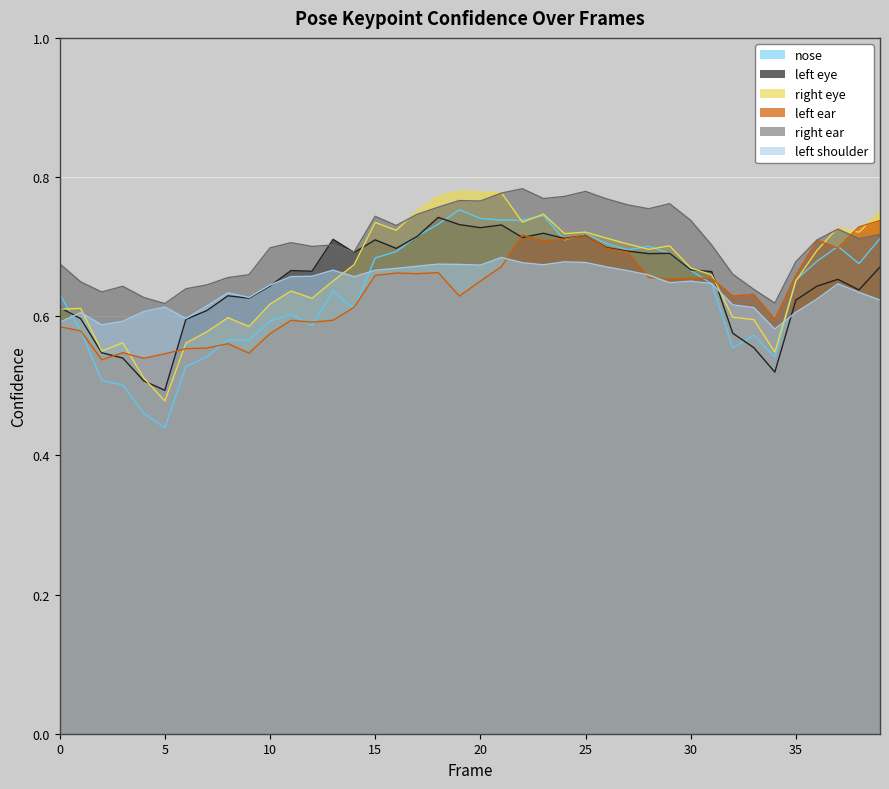

Reading left to right, what are all the values shown in this chart?

a_nose_confidence: 0.6	0.6	0.5	0.5	0.5	0.4	0.5	0.5	0.6	0.6	0.6	0.6	0.6	0.6	0.6	0.7	0.7	0.7	0.7	0.8	0.7	0.7	0.7	0.7	0.7	0.7	0.7	0.7	0.7	0.7	0.7	0.6	0.6	0.6	0.5	0.7	0.7	0.7	0.7	0.7
a_left_eye_confidence: 0.6	0.6	0.5	0.5	0.5	0.5	0.6	0.6	0.6	0.6	0.6	0.7	0.7	0.7	0.7	0.7	0.7	0.7	0.7	0.7	0.7	0.7	0.7	0.7	0.7	0.7	0.7	0.7	0.7	0.7	0.7	0.7	0.6	0.6	0.5	0.6	0.6	0.7	0.6	0.7
a_right_eye_confidence: 0.6	0.6	0.6	0.6	0.5	0.5	0.6	0.6	0.6	0.6	0.6	0.6	0.6	0.7	0.7	0.7	0.7	0.8	0.8	0.8	0.8	0.8	0.7	0.7	0.7	0.7	0.7	0.7	0.7	0.7	0.7	0.7	0.6	0.6	0.5	0.7	0.7	0.7	0.7	0.8
a_left_ear_confidence: 0.6	0.6	0.5	0.5	0.5	0.5	0.6	0.6	0.6	0.5	0.6	0.6	0.6	0.6	0.6	0.7	0.7	0.7	0.7	0.6	0.7	0.7	0.7	0.7	0.7	0.7	0.7	0.7	0.7	0.7	0.7	0.7	0.6	0.6	0.6	0.7	0.7	0.7	0.7	0.7
a_right_ear_confidence: 0.7	0.6	0.6	0.6	0.6	0.6	0.6	0.6	0.7	0.7	0.7	0.7	0.7	0.7	0.7	0.7	0.7	0.7	0.8	0.8	0.8	0.8	0.8	0.8	0.8	0.8	0.8	0.8	0.8	0.8	0.7	0.7	0.7	0.6	0.6	0.7	0.7	0.7	0.7	0.7
a_left_shoulder_confidence: 0.6	0.6	0.6	0.6	0.6	0.6	0.6	0.6	0.6	0.6	0.6	0.7	0.7	0.7	0.7	0.7	0.7	0.7	0.7	0.7	0.7	0.7	0.7	0.7	0.7	0.7	0.7	0.7	0.7	0.6	0.7	0.6	0.6	0.6	0.6	0.6	0.6	0.6	0.6	0.6